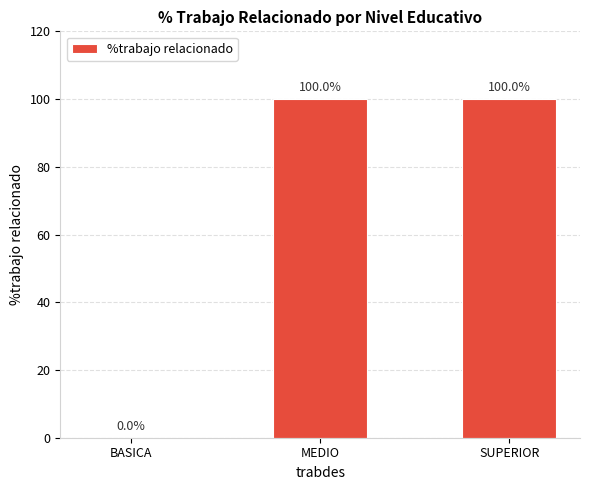

What is the greatest value displayed?

100